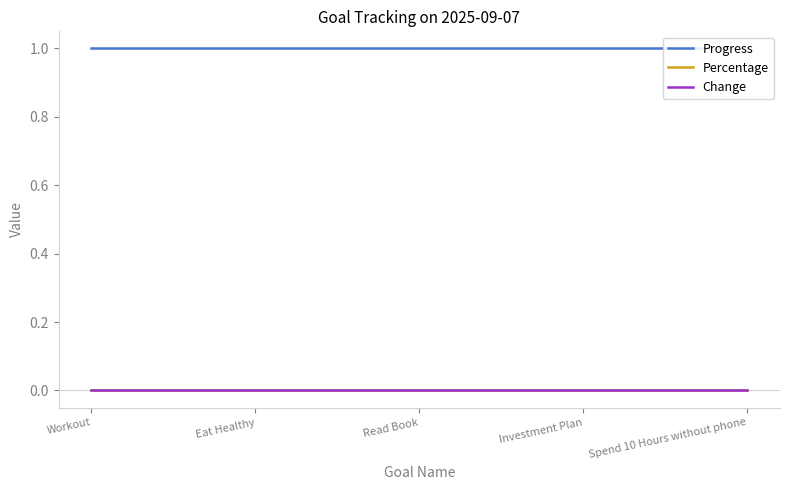

Which category has the highest value across all series?

Workout